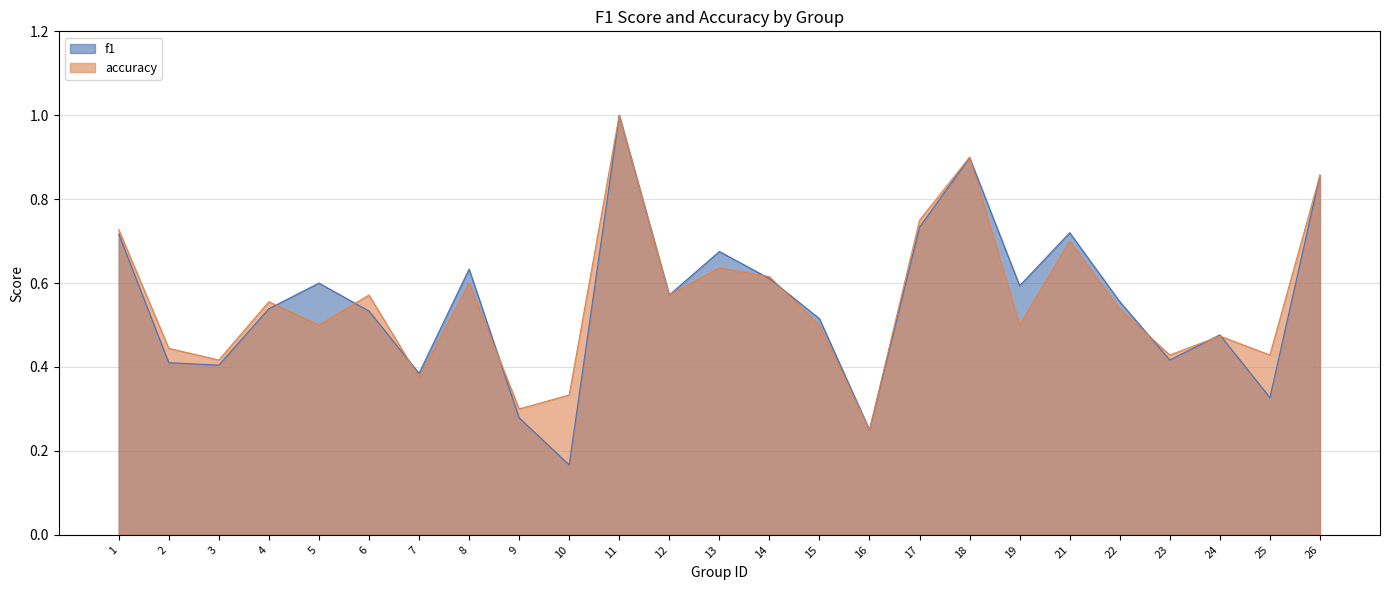

What is the highest value of the f1 series?

1.0